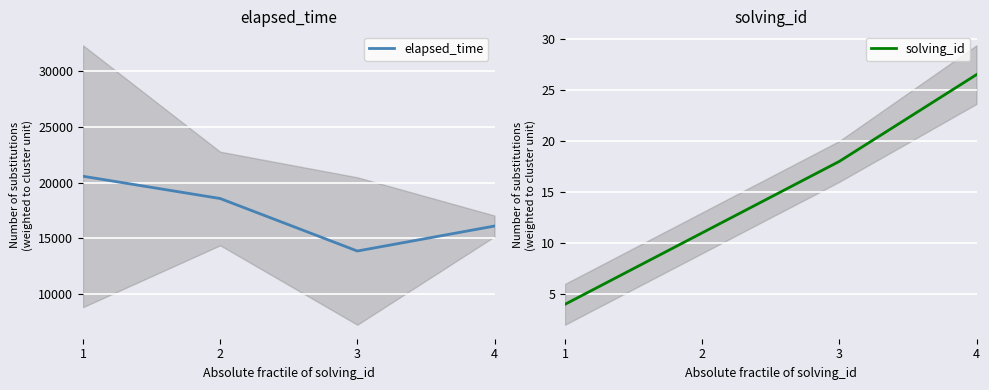

What is the sum of the elapsed_time values at 2 and 4?

34671.4